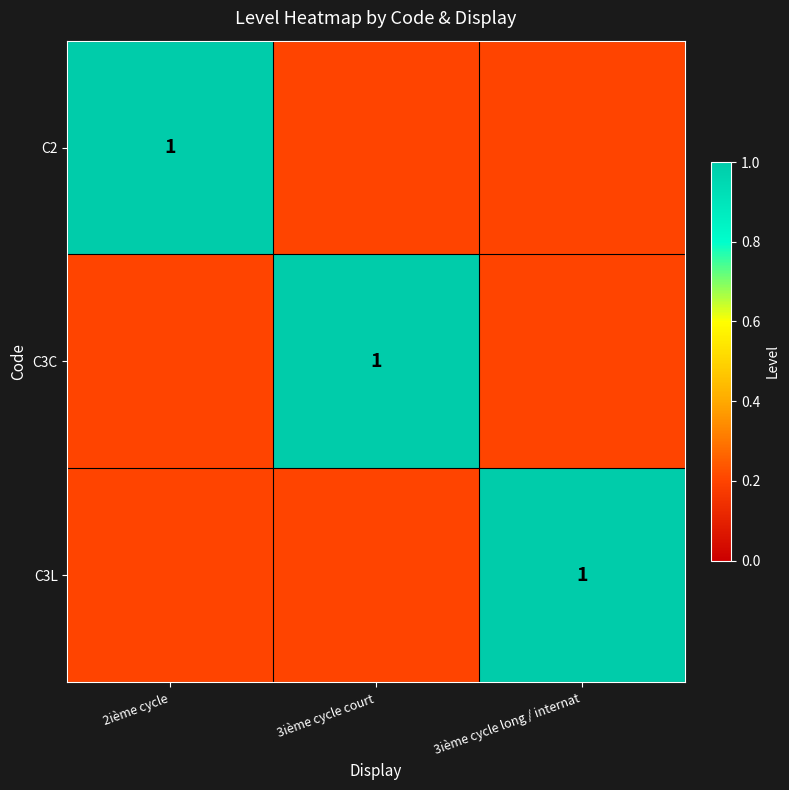

Is it true that C2 equals 1.0 at 2ième cycle?

True